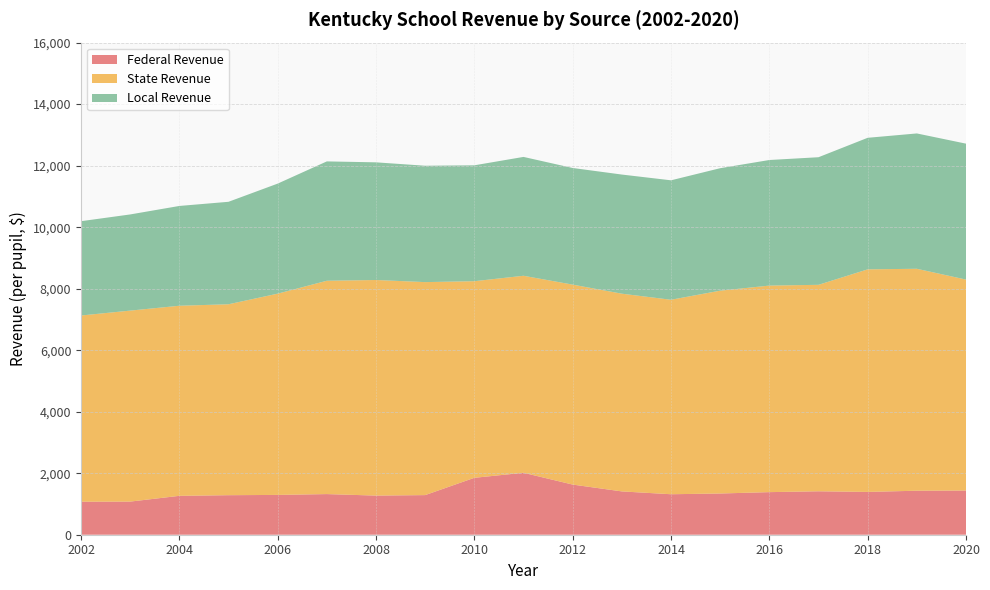

Reading left to right, extract all data points from this chart.

Federal Revenue: 1072.9	1077.0	1264.3	1285.2	1294.3	1321.3	1272.2	1288.2	1850.2	2014.1	1630.3	1408.4	1316.3	1340.4	1384.8	1412.3	1391.8	1430.7	1436.5
State Revenue: 6054.7	6209.7	6180.7	6207.9	6543.7	6936.3	7009.7	6925.1	6392.9	6405.6	6501.5	6428.7	6323.4	6594.5	6715.7	6713.0	7236.6	7216.3	6859.4
Local Revenue: 3066.2	3126.5	3244.5	3331.6	3577.9	3880.5	3825.8	3783.8	3767.8	3864.1	3792.1	3873.4	3883.4	3982.0	4082.8	4148.6	4277.0	4400.1	4419.3